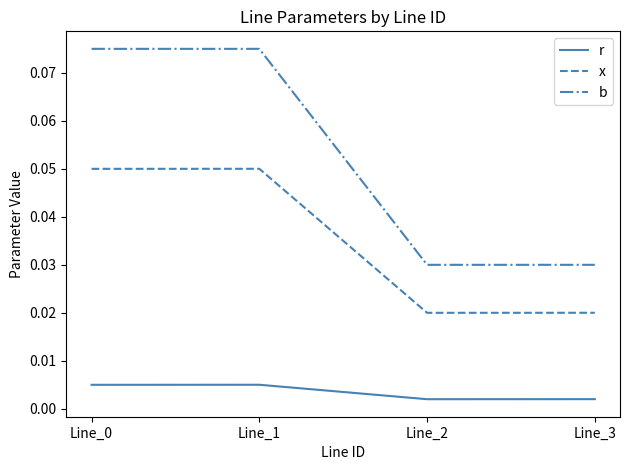

Is the value of b at Line_0 greater than the value of x at Line_2?

Yes